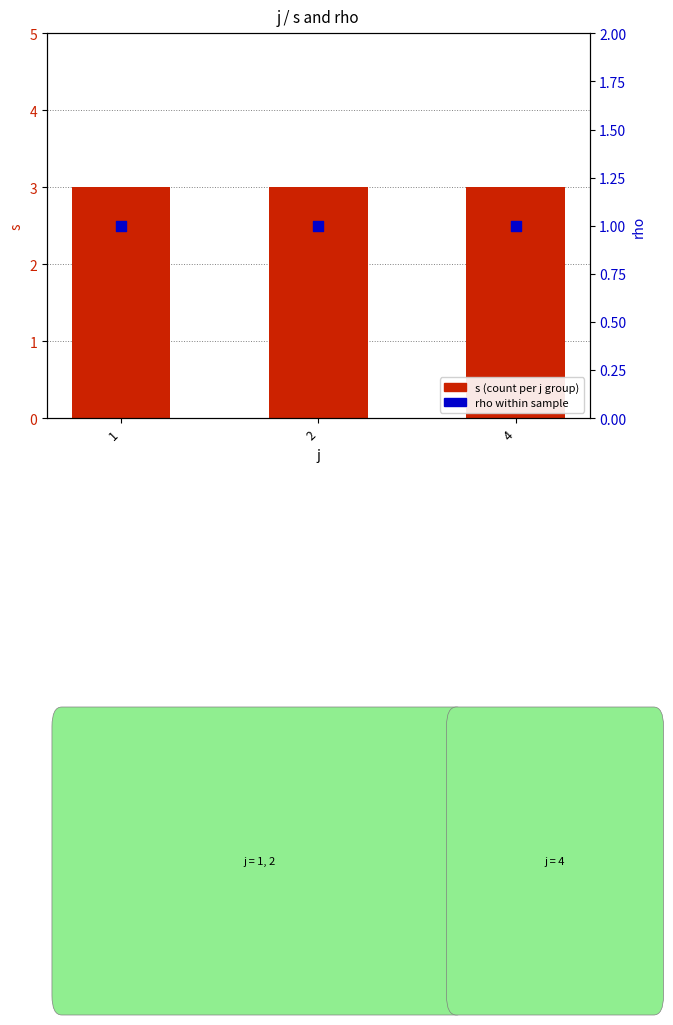

What is the total value across all series at 2?

4